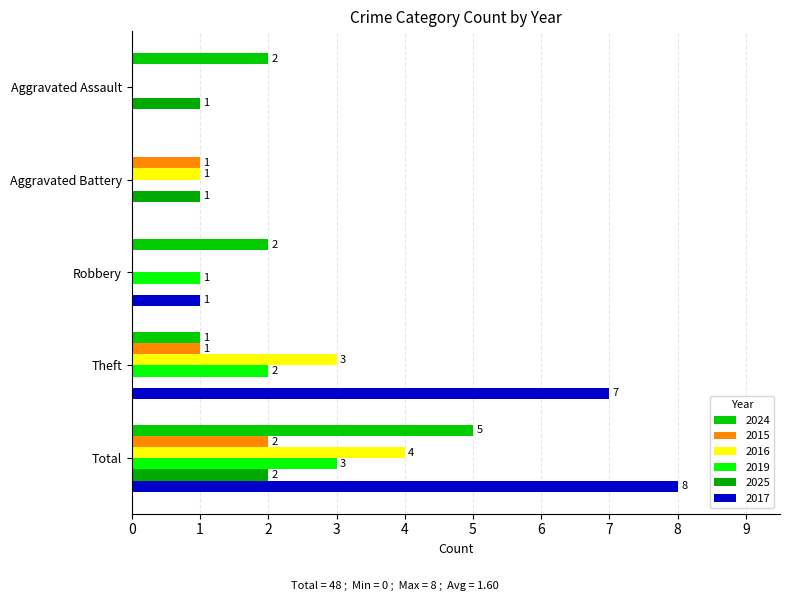

At which label does 2024 first exceed 2?

Total